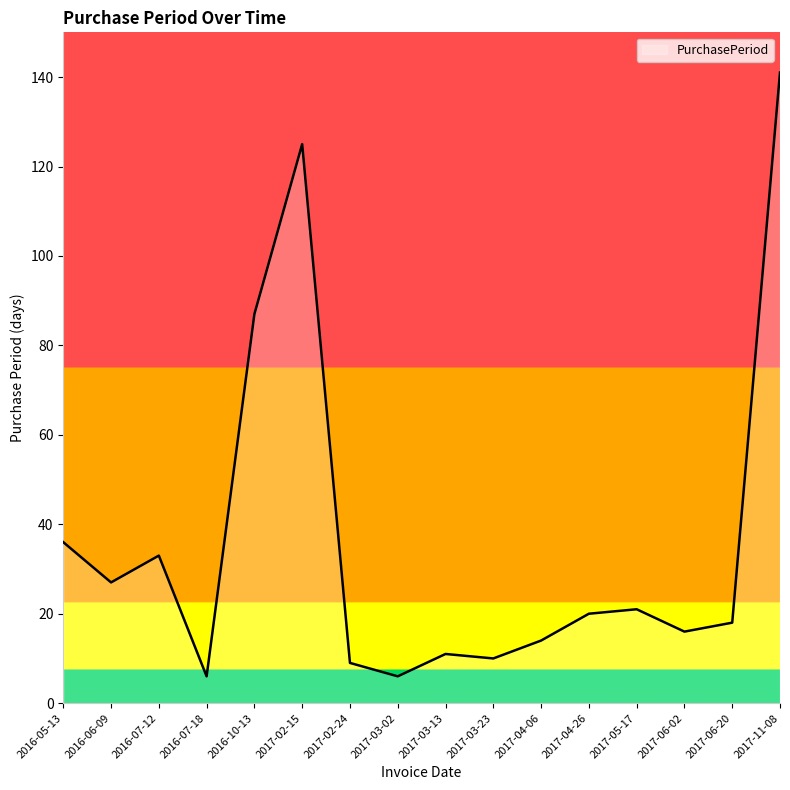

What is the ratio of the value at 2017-02-24 to the value at 2016-06-09?

0.3